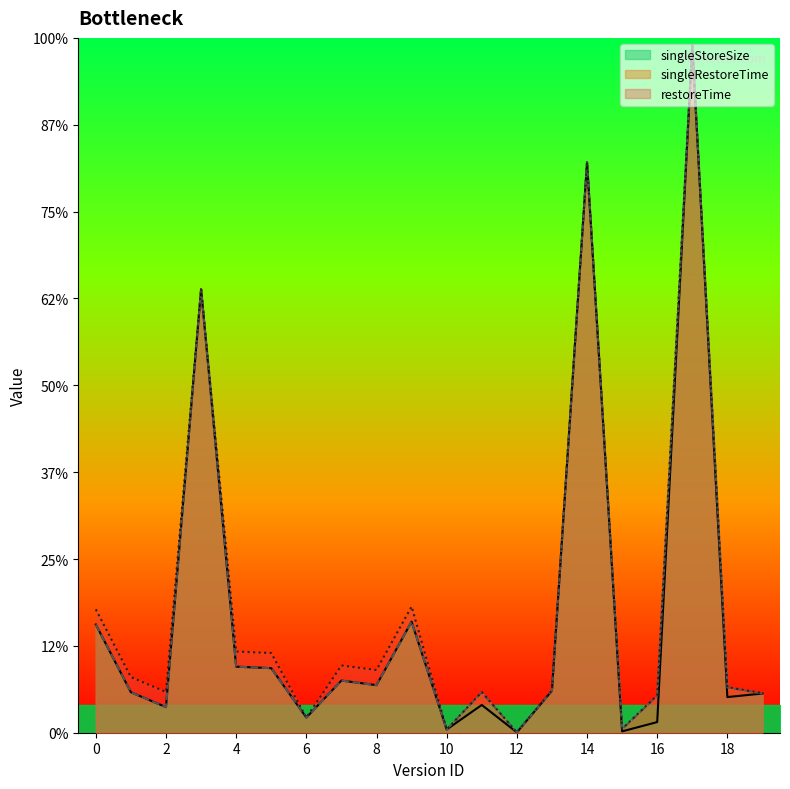

Reading left to right, what are all the values shown in this chart?

singleStoreSize: 0=3115	1=1165	2=737	3=12770	4=1901	5=1858	6=436	7=1501	8=1369	9=3197	10=93	11=799	12=11	13=1206	14=16421	15=39	16=306	17=19785	18=1026	19=1128
singleRestoreTime: 0=3115	1=1165	2=737	3=12770	4=1901	5=1858	6=436	7=1501	8=1369	9=3197	10=93	11=1160	12=11	13=1206	14=16421	15=103	16=1063	17=19785	18=1301	19=1128
restoreTime: 0=3551	1=1601	2=1173	3=12770	4=2337	5=2294	6=436	7=1937	8=1805	9=3633	10=93	11=1171	12=11	13=1217	14=16421	15=114	16=1074	17=19785	18=1312	19=1139